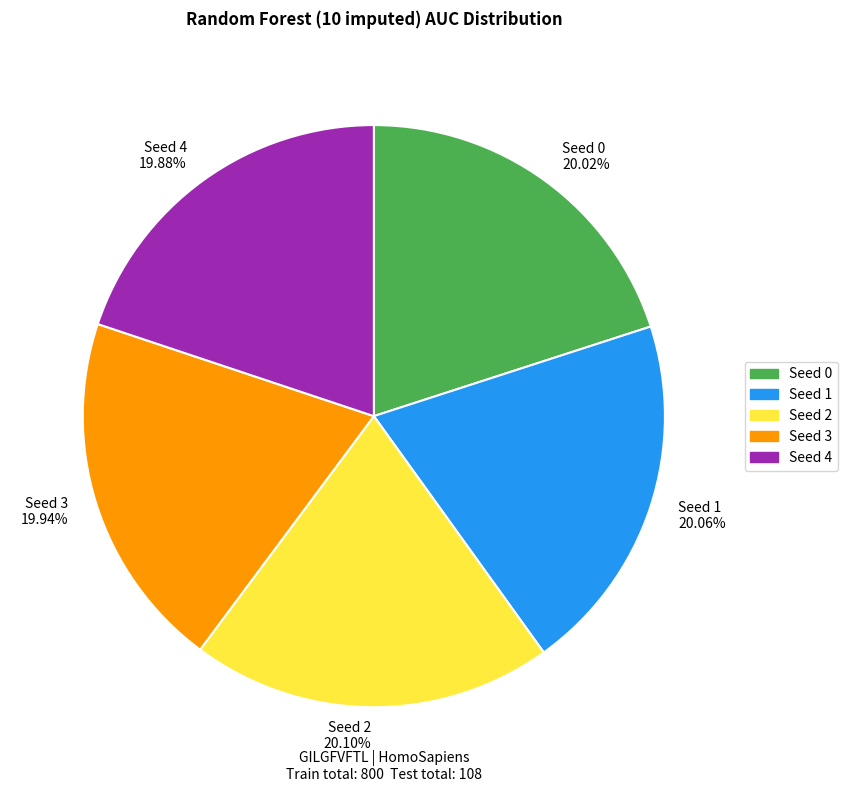

Does any single category account for the majority?

No